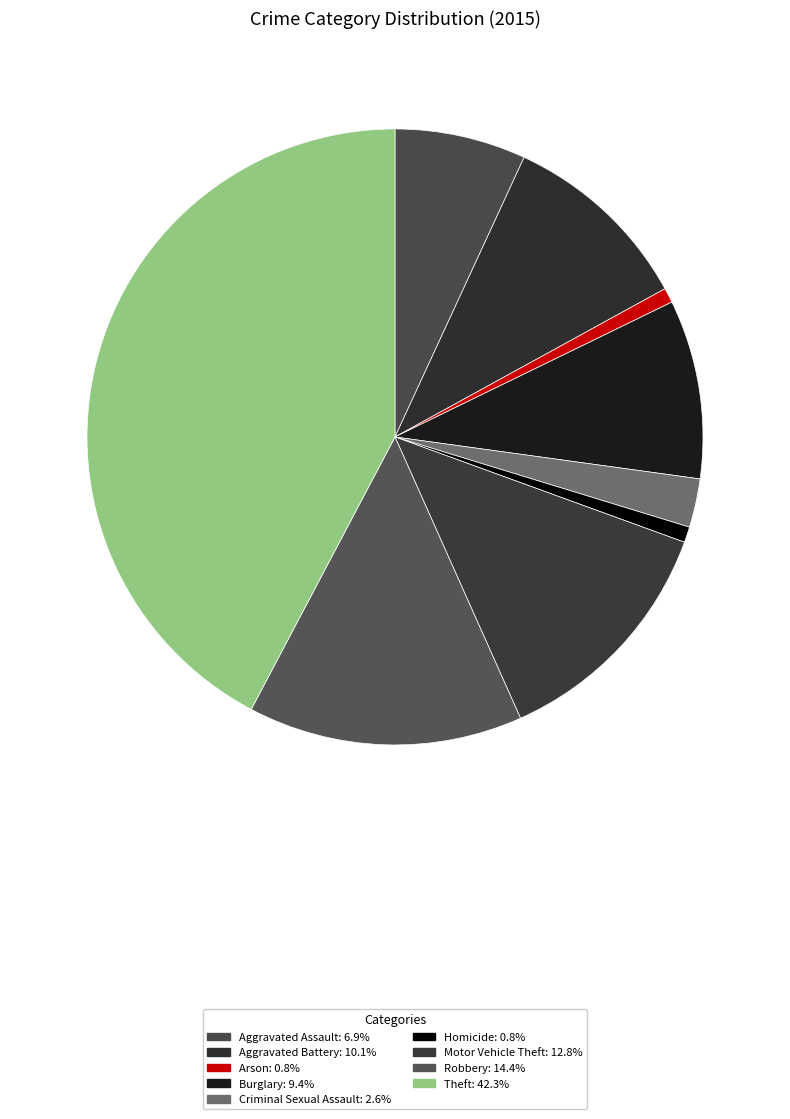

Between Criminal Sexual Assault and Motor Vehicle Theft, which is larger?

Motor Vehicle Theft